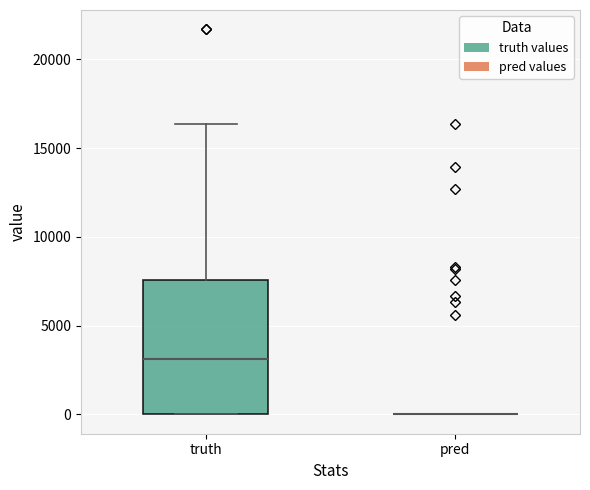

Reading left to right, read every box against the y-axis: the position of its median line, the range the box covers, and the ends of its whiskers. The values are not printed on the chart, so give them approximately, as read against the axis.

truth: median 3000, box 0 to 7500, whiskers 0 to 16500
pred: box collapsed to a line at 0, whiskers 0 to 0